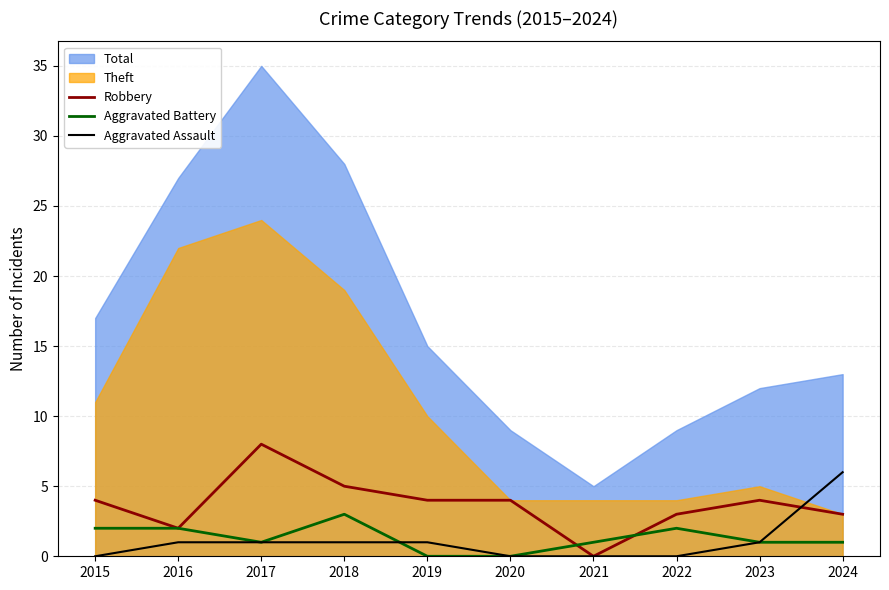

How many intersections are there between Robbery and Aggravated Assault?

1